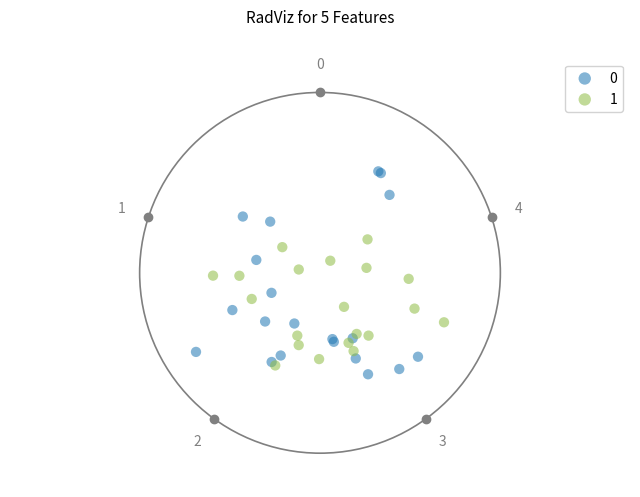

What are all the series names shown in the legend?

0, 1